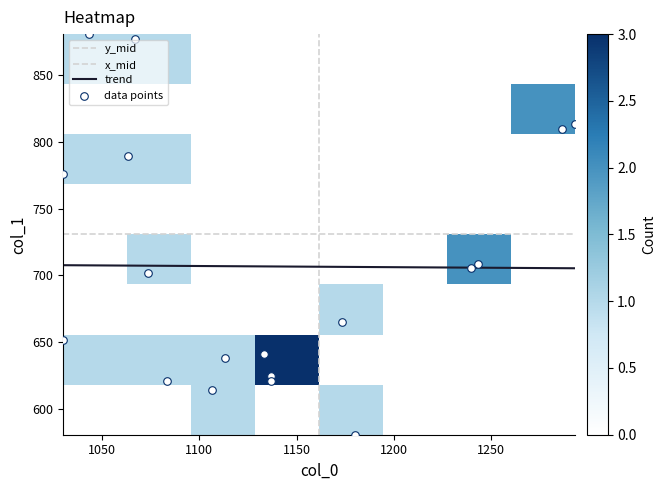

At how many categories does at least one series exceed 1183?

4